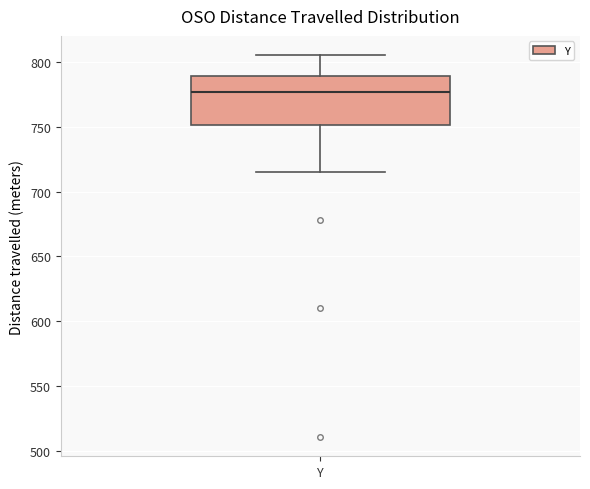

Read this box plot against the y-axis: the position of the median line, the range covered by the box, and the ends of both whiskers. The values are not printed on the chart, so give them approximately, as read against the axis.

median 775, box 750 to 790, whiskers 715 to 805